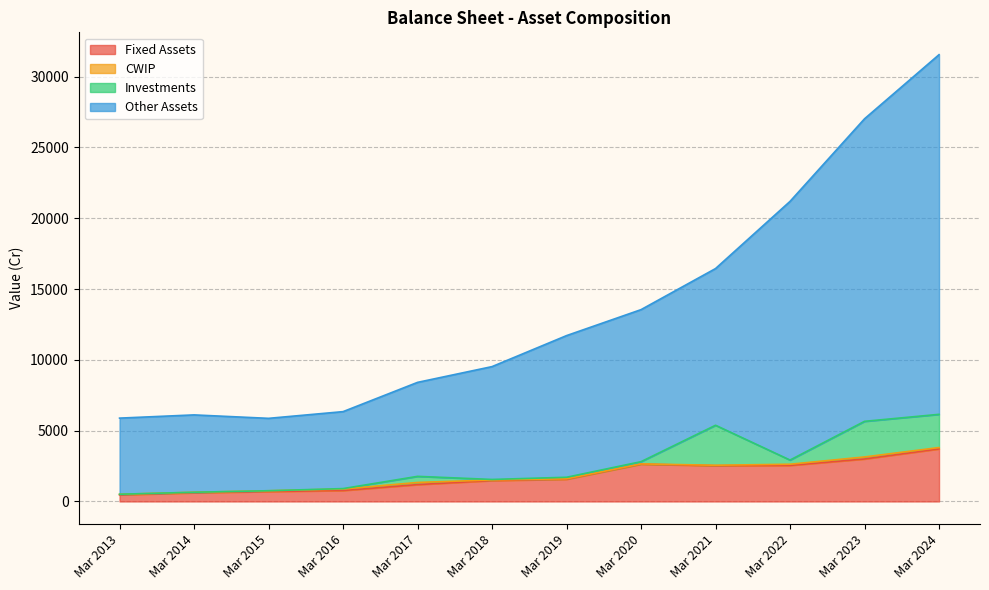

At which label does Fixed Assets reach its peak?

Mar 2024